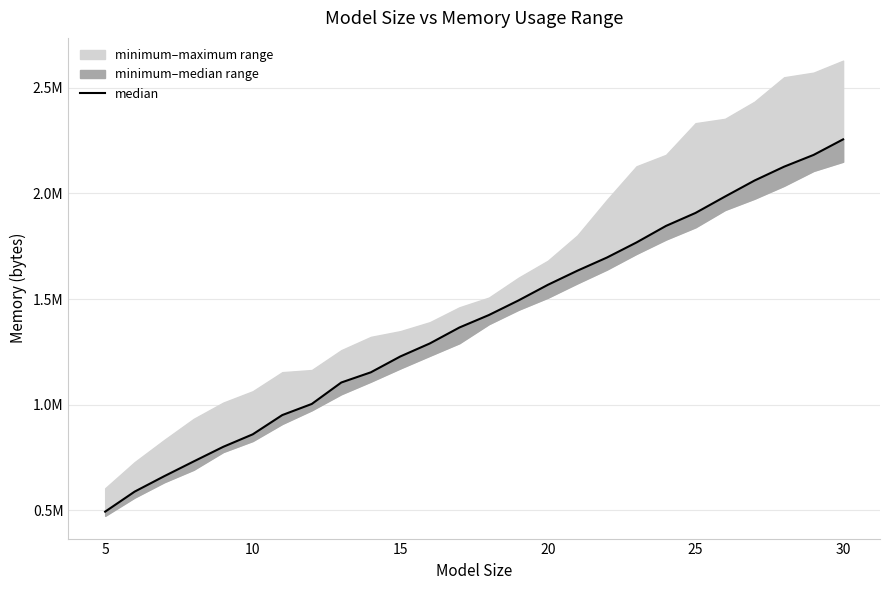

Is it true that the value at 5 is 692139?

False